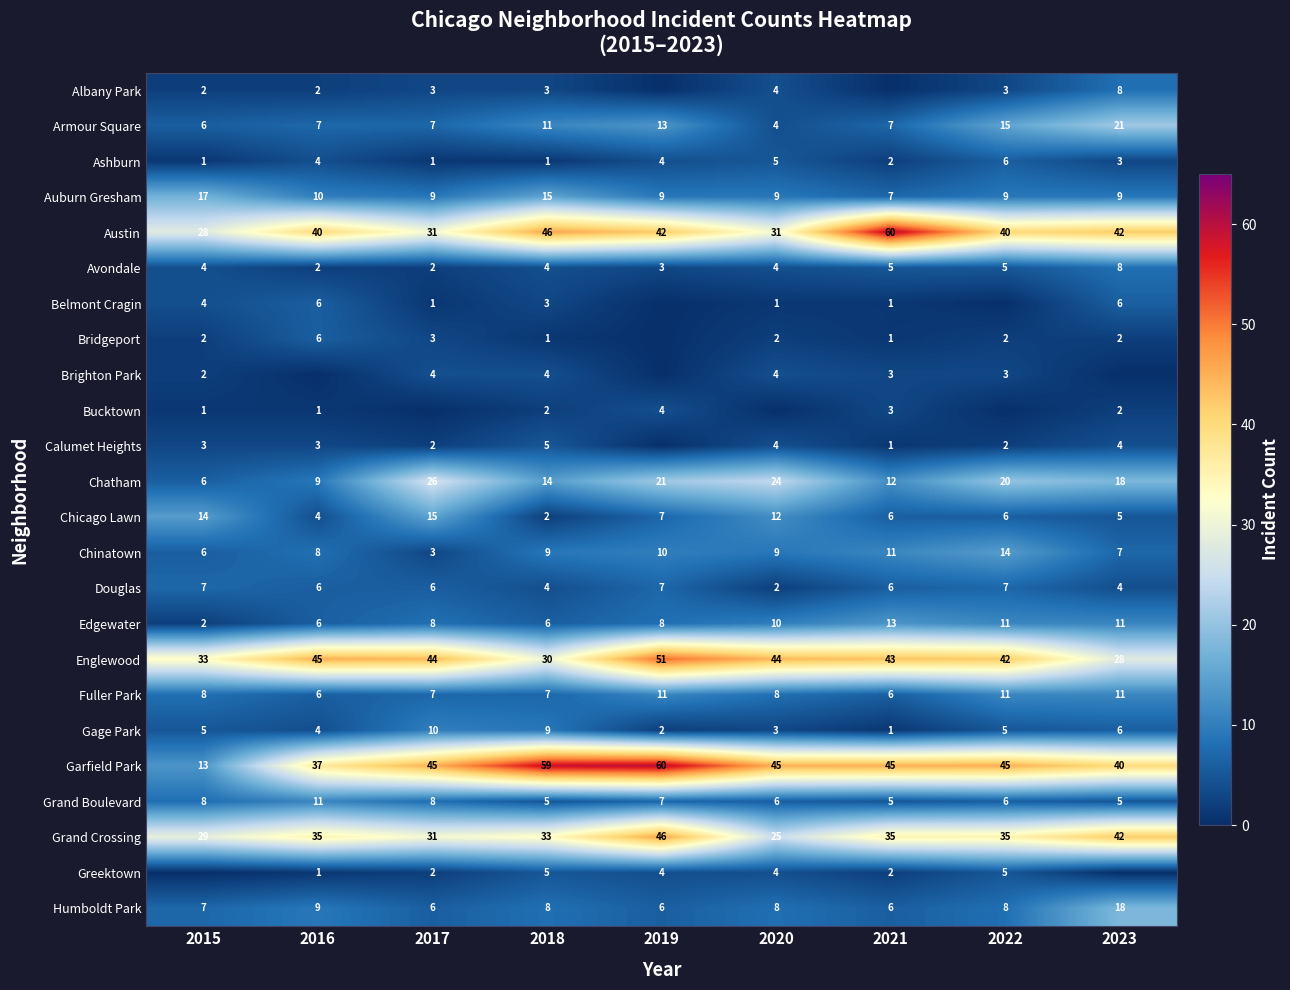

At which label is Englewood closest to 39?

2022